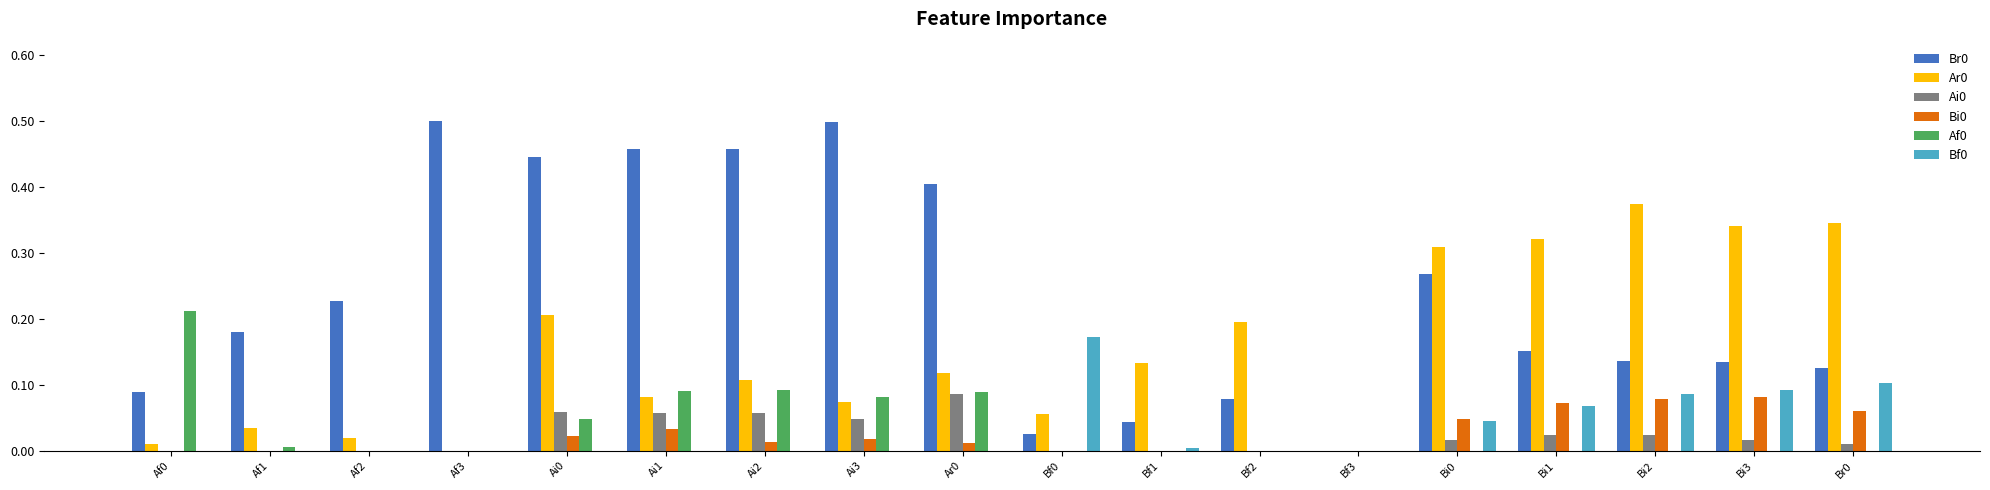

What is the sum of all Bf0 values?

0.6